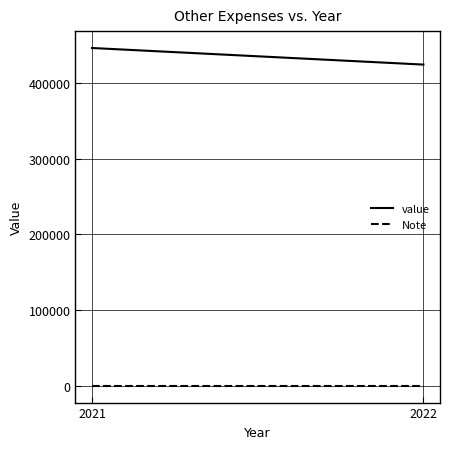

What are all the series names shown in the legend?

value, Note